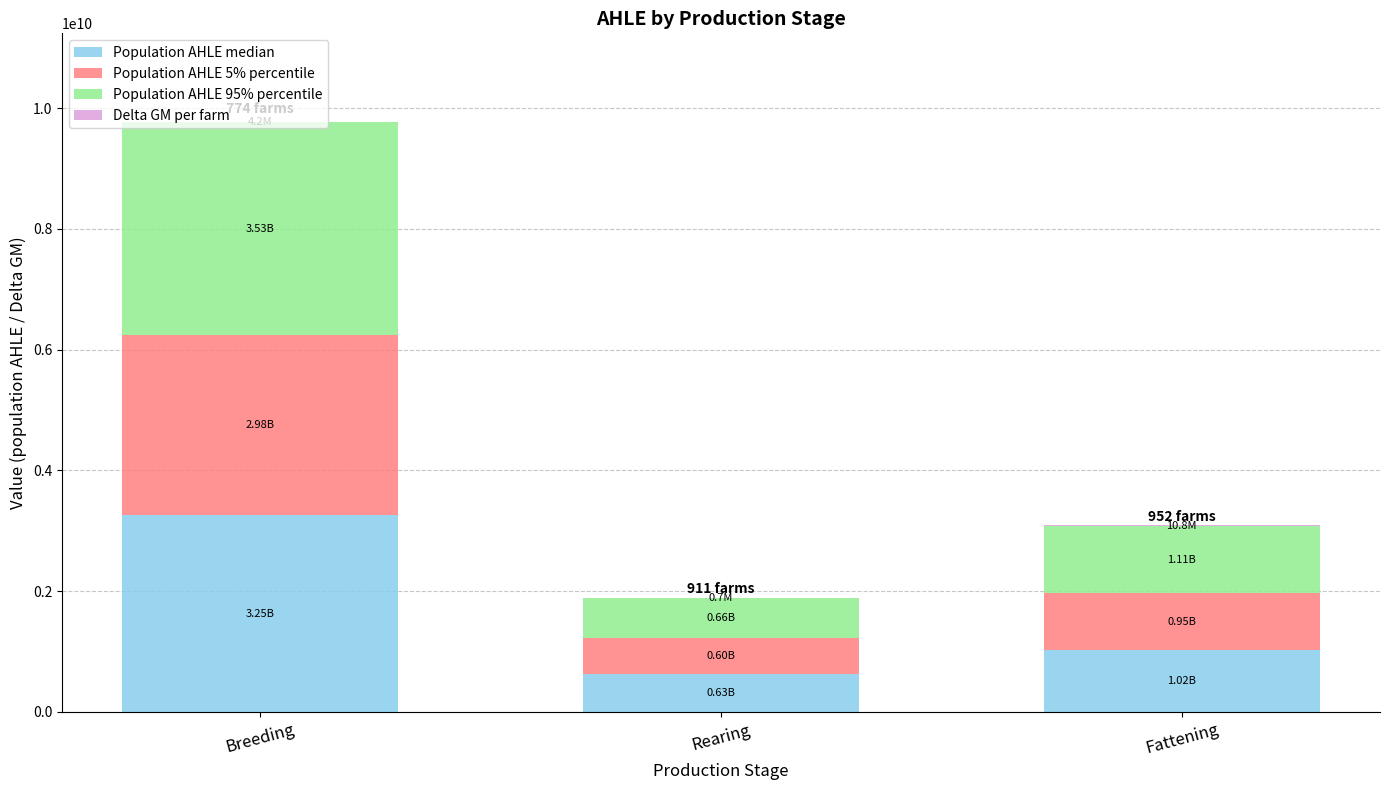

What is the total value across all series at Fattening?

3087656797